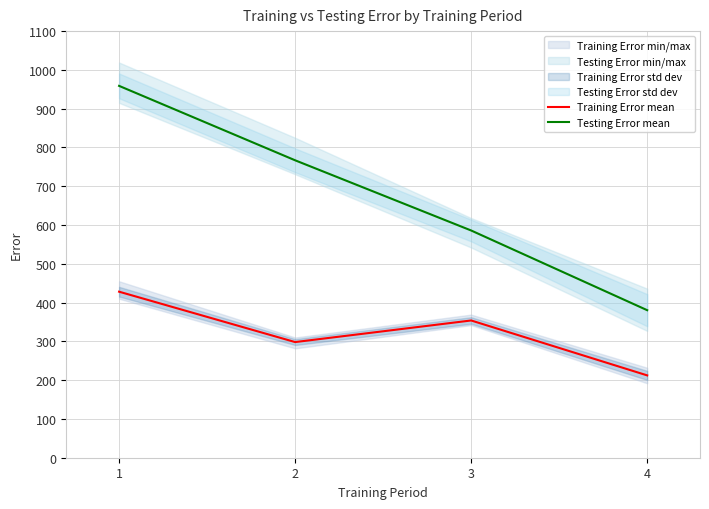

Where does the Testing Error mean series first go above 766?

1